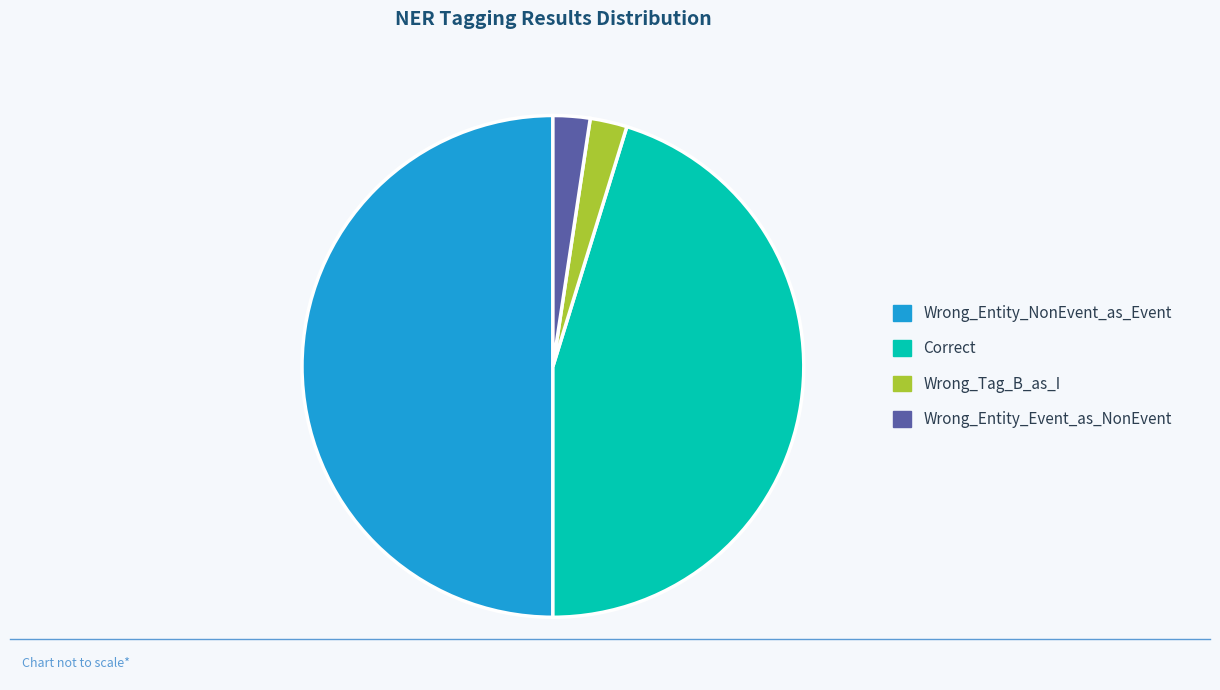

Which has a higher value, Wrong_Entity_NonEvent_as_Event or Correct?

Wrong_Entity_NonEvent_as_Event